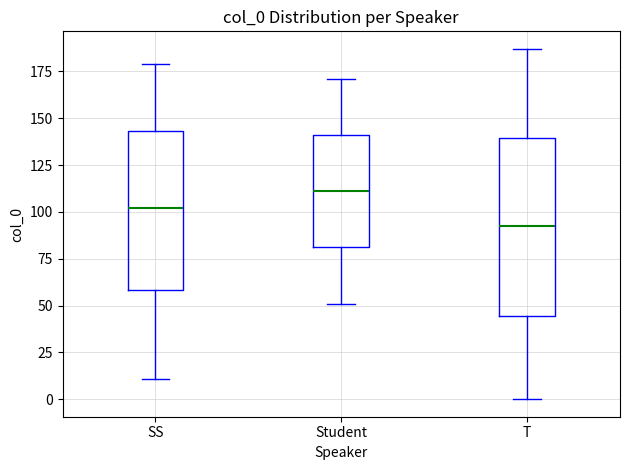

Which box has the highest median line?

Student